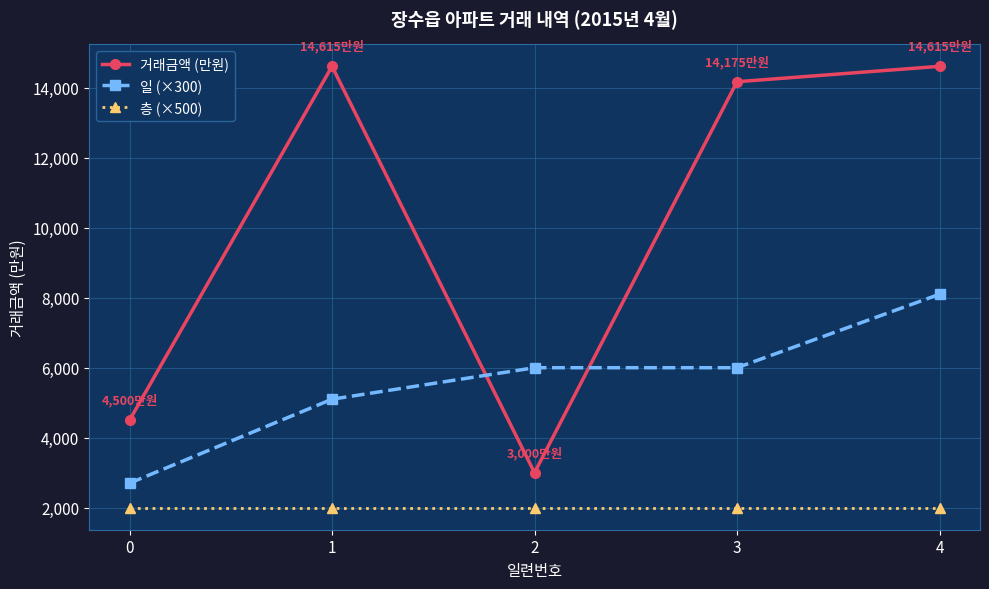

What is the value of the 일 (×300) point at the 1st from the left?

2700